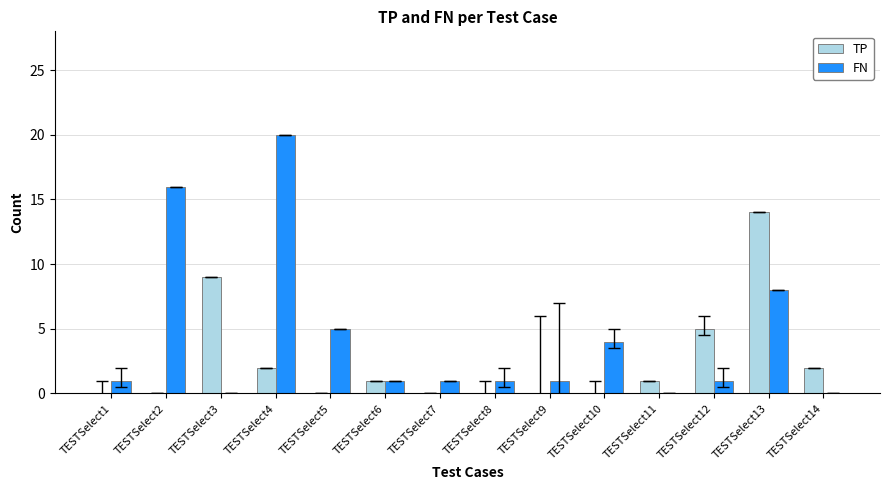

Count the number of data series in this chart.

2